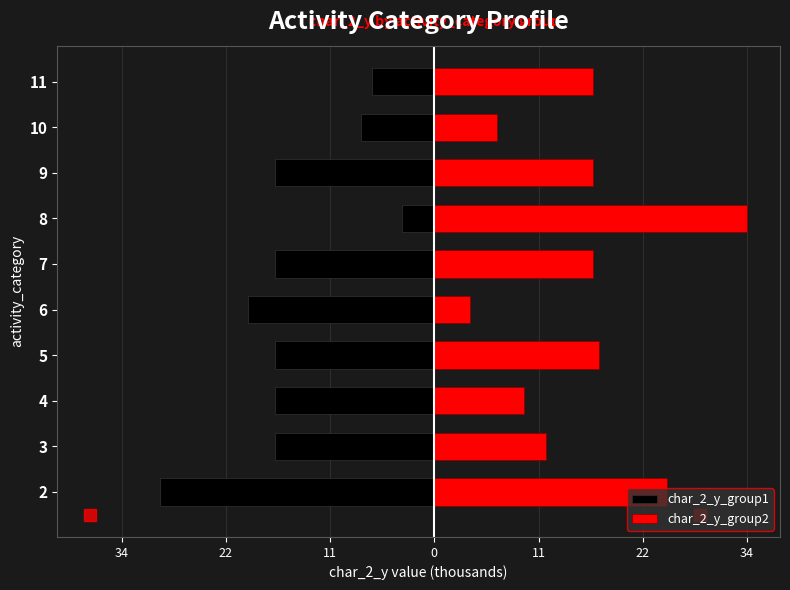

How many groups of bars are there?

10